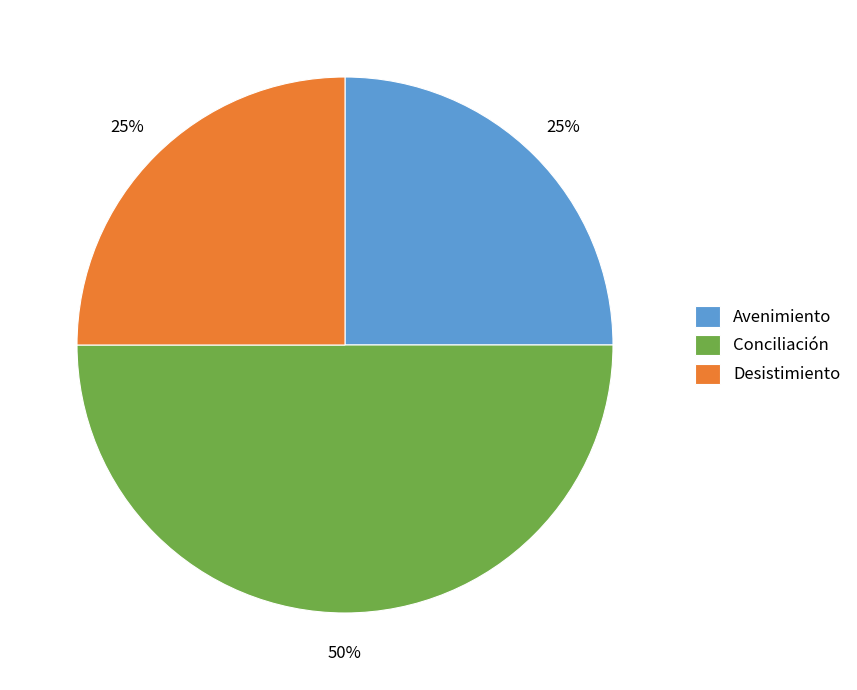

To the nearest percent, what is the average slice percentage?

33%